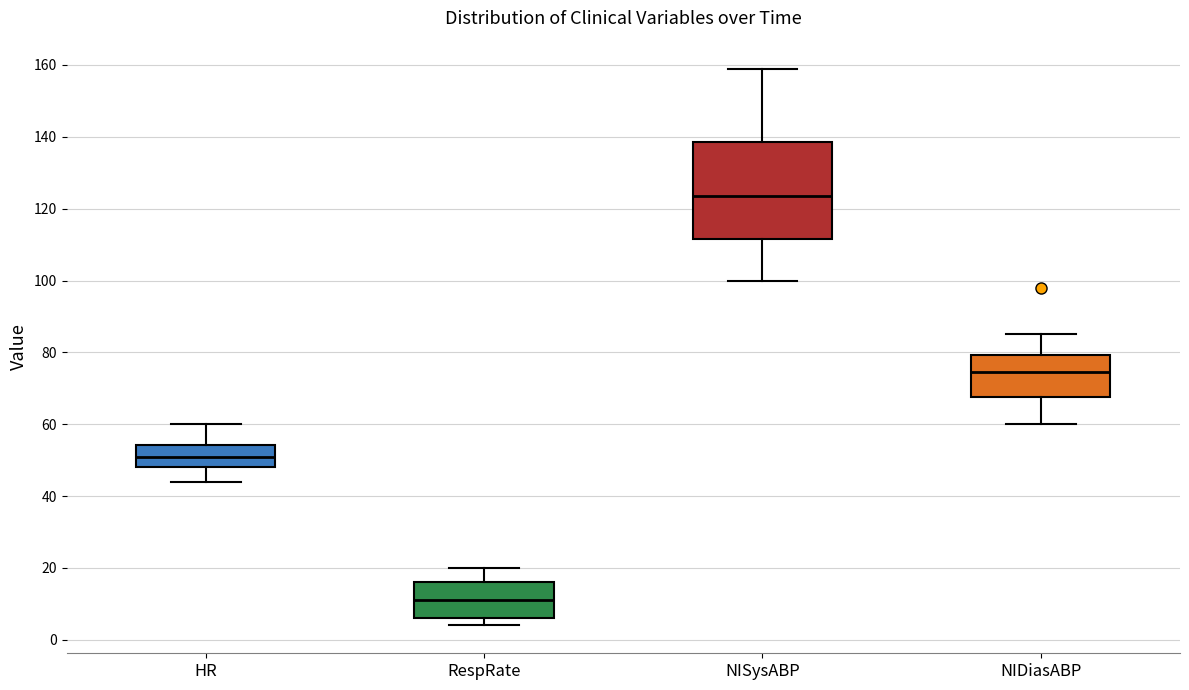

Which box has the highest median line?

NISysABP